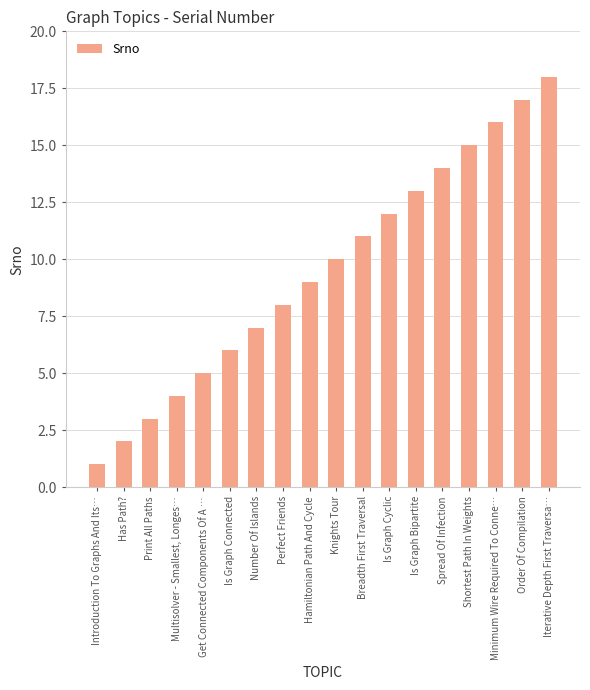

Which has a higher value, Shortest Path In Weights or Iterative Depth First Traversa…?

Iterative Depth First Traversa…